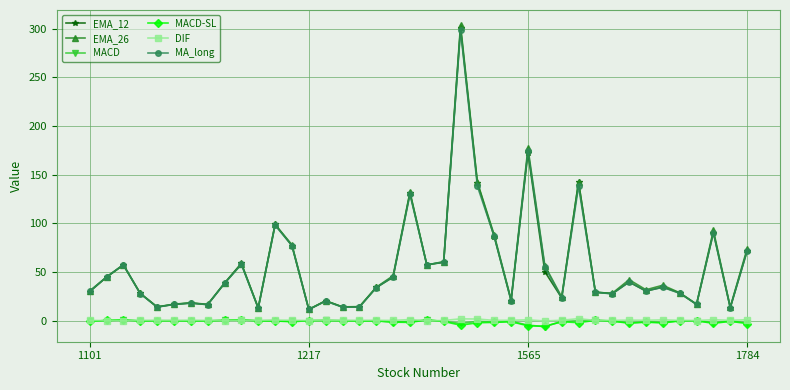

True or false: MACD-SL and EMA_26 intersect in this chart.

False